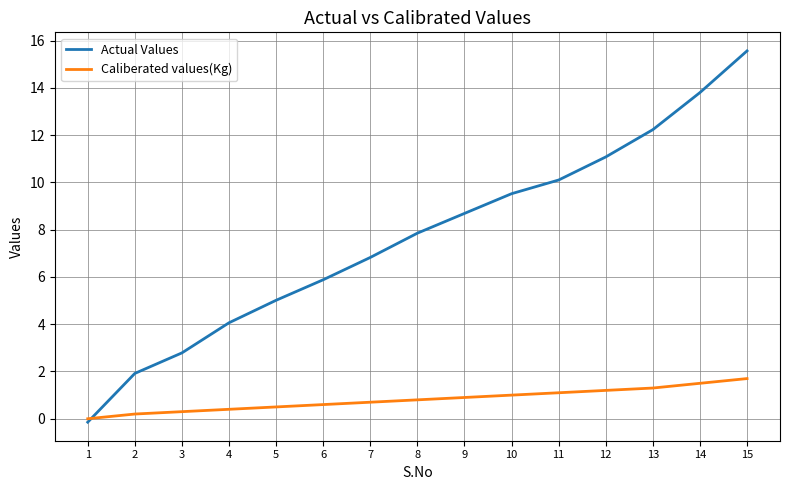

Is this an area chart (filled region under the line)?

No